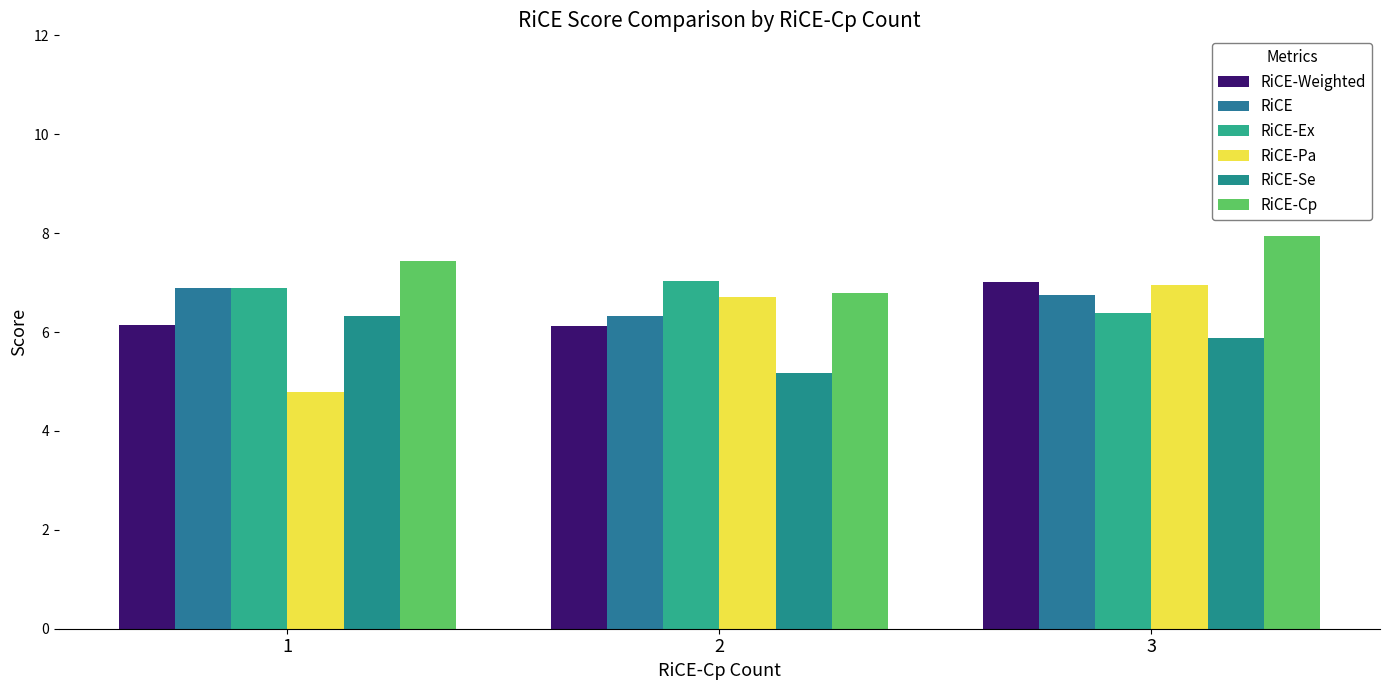

What is the sum of the RiCE-Cp values at 1 and 2?

14.2